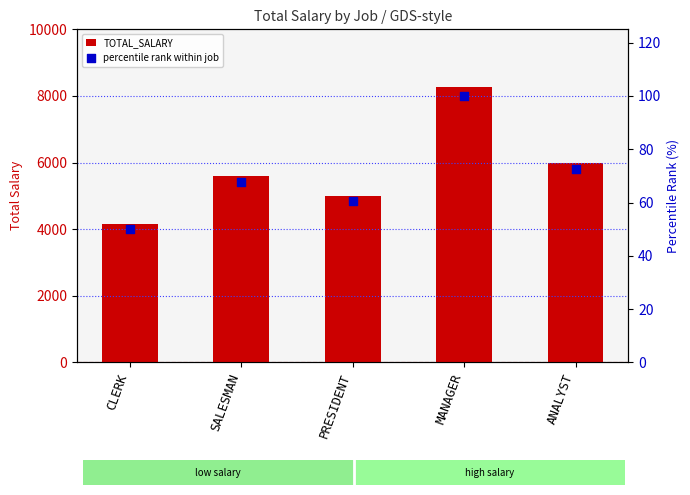

What is the total value across all series at SALESMAN?

5667.7